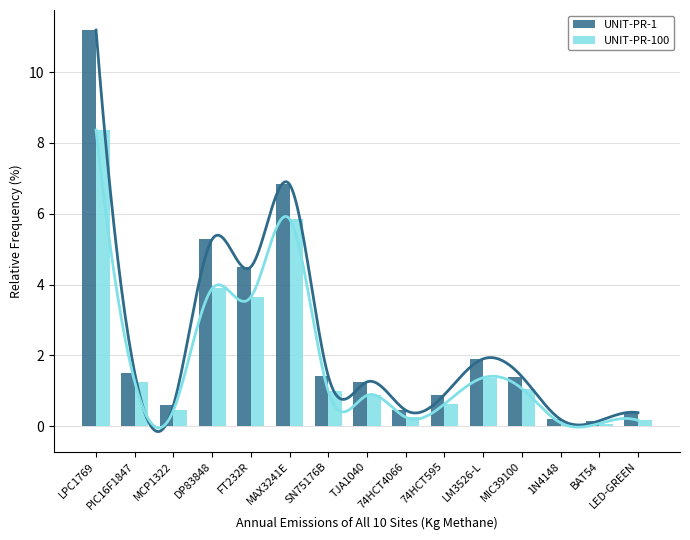

What is the minimum value for UNIT-PR-100?

0.1